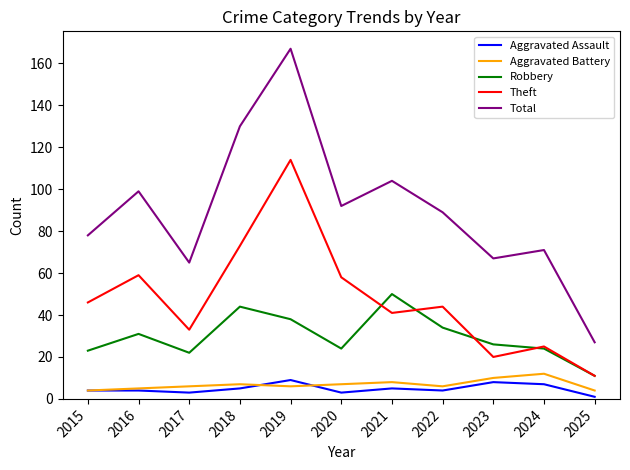

What is the spread (max minus min) of values at 2021?

99